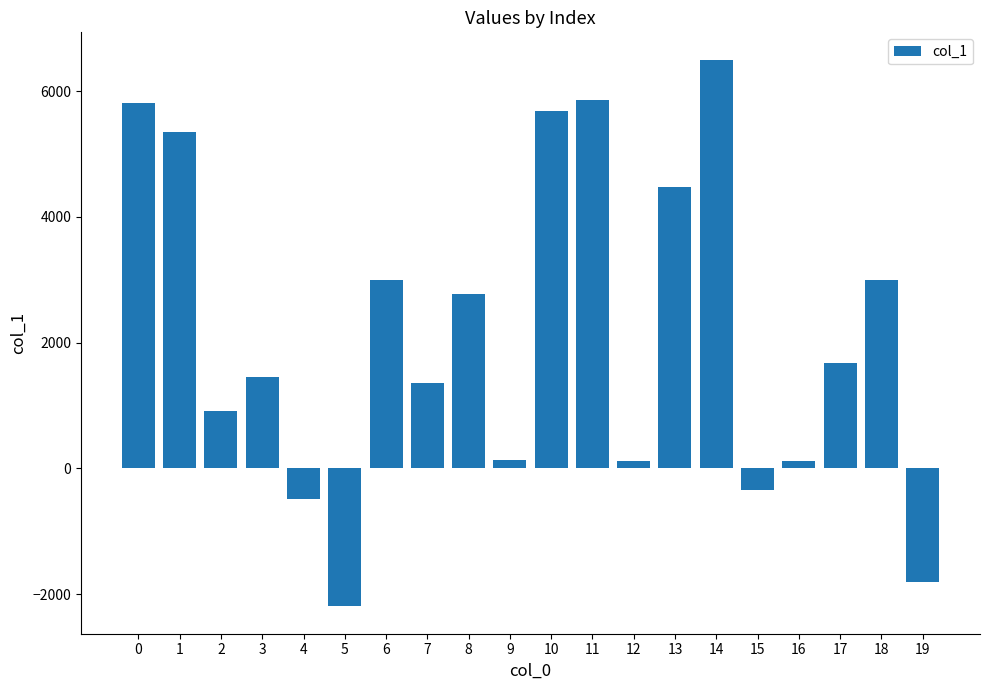

Count the number of values greater than 1682.

10